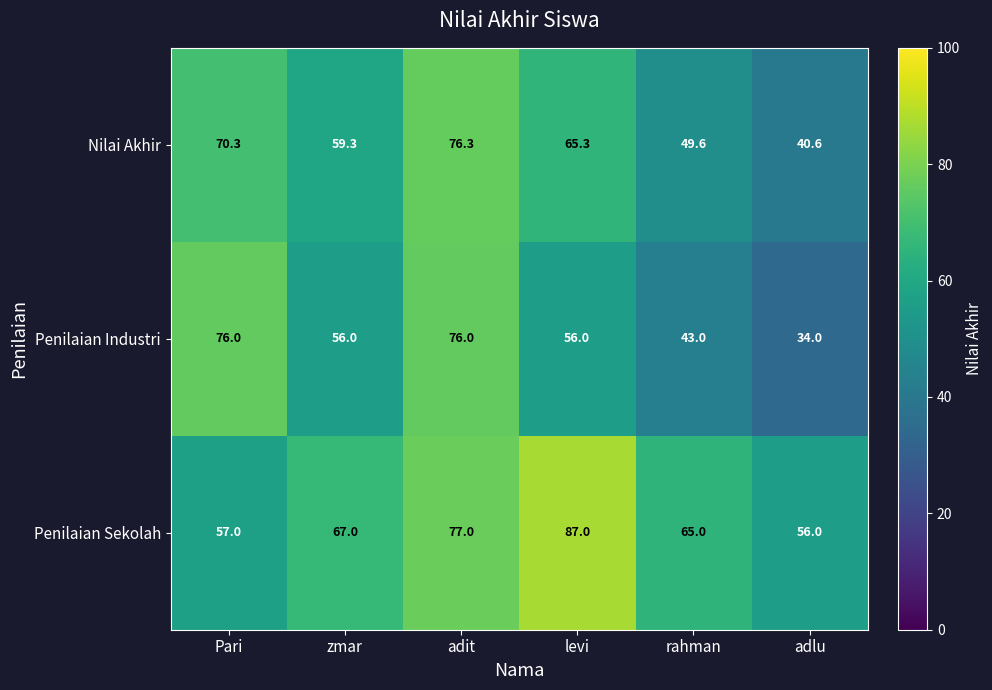

Reading left to right, list all the values displayed in this chart.

Nilai Akhir: 70.3	59.3	76.3	65.3	49.6	40.6
Penilaian Industri: 76.0	56.0	76.0	56.0	43.0	34.0
Penilaian Sekolah: 57.0	67.0	77.0	87.0	65.0	56.0